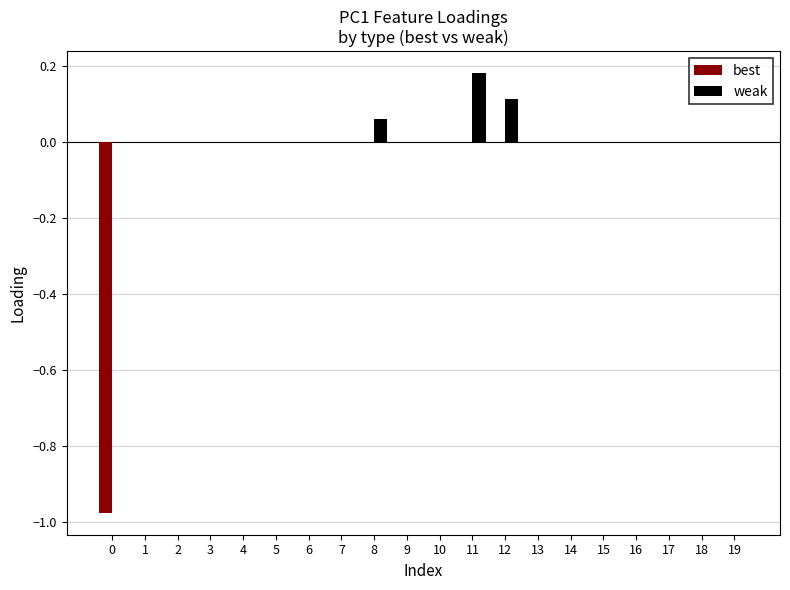

Which category has the highest value across all series?

11